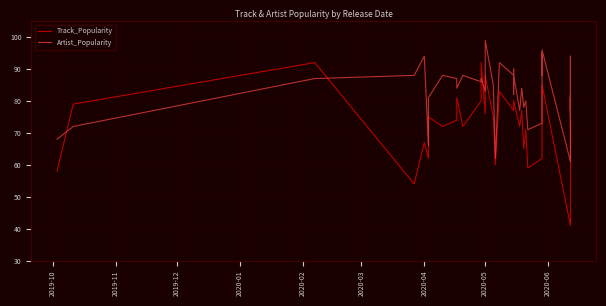

At 2020-06, list the series in order from largest to smallest.

Artist_Popularity, Track_Popularity